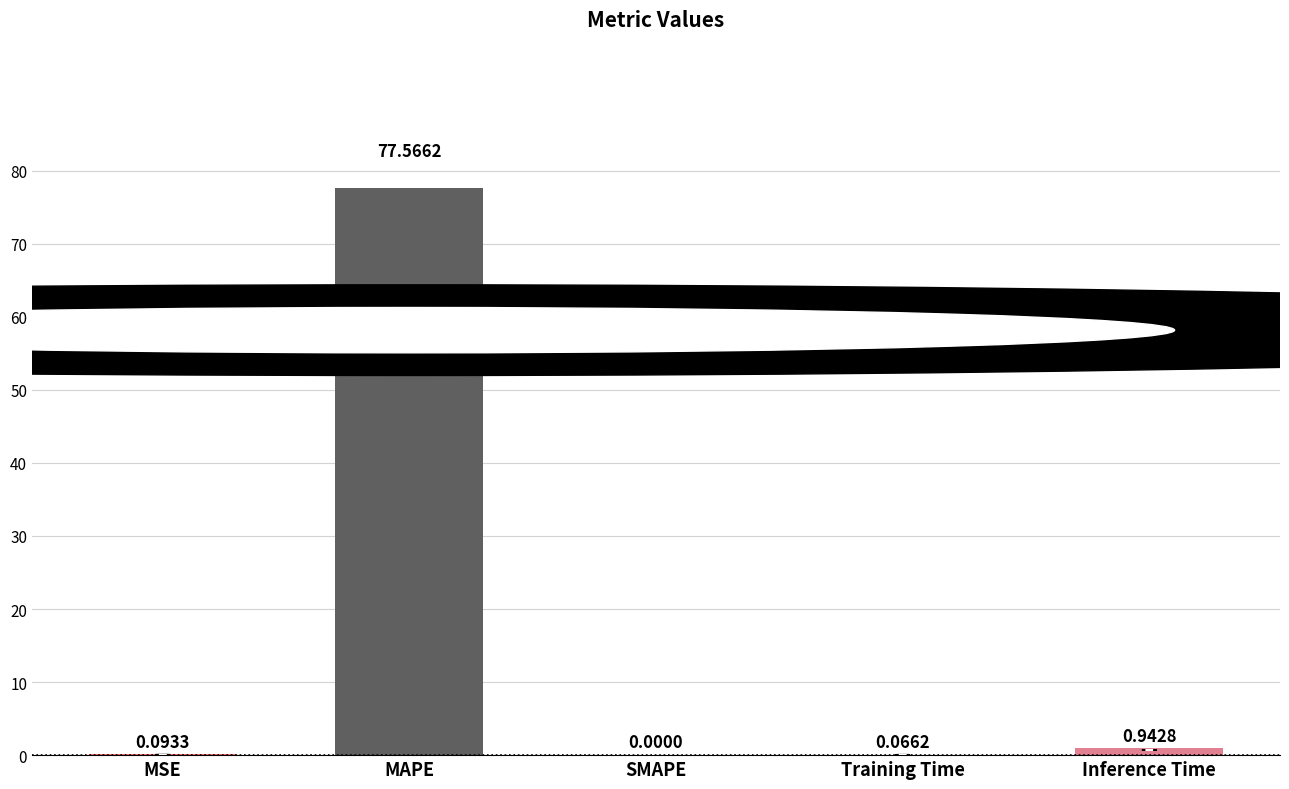

Is it true that the value at MAPE is 116.2?

False